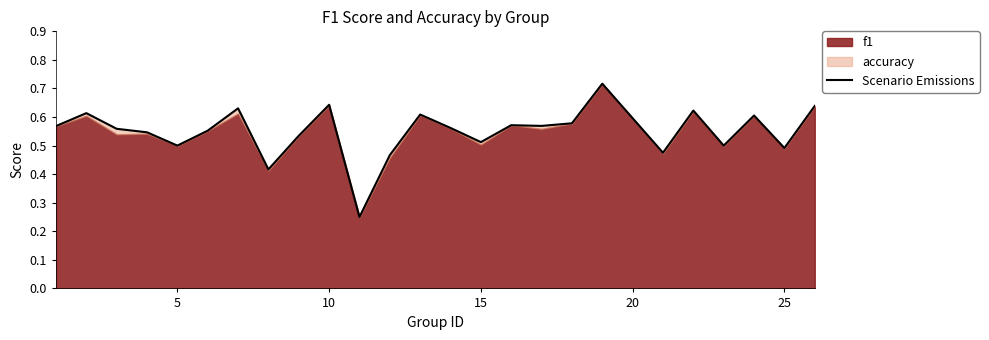

True or false: there are more than 0 points higher than both neighbors.

True